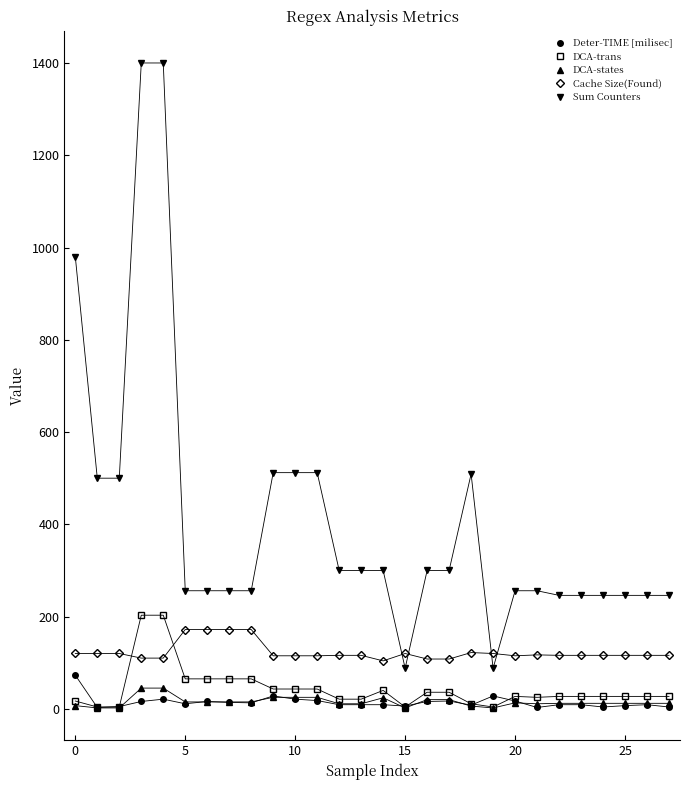

What is the greatest value displayed?

1400